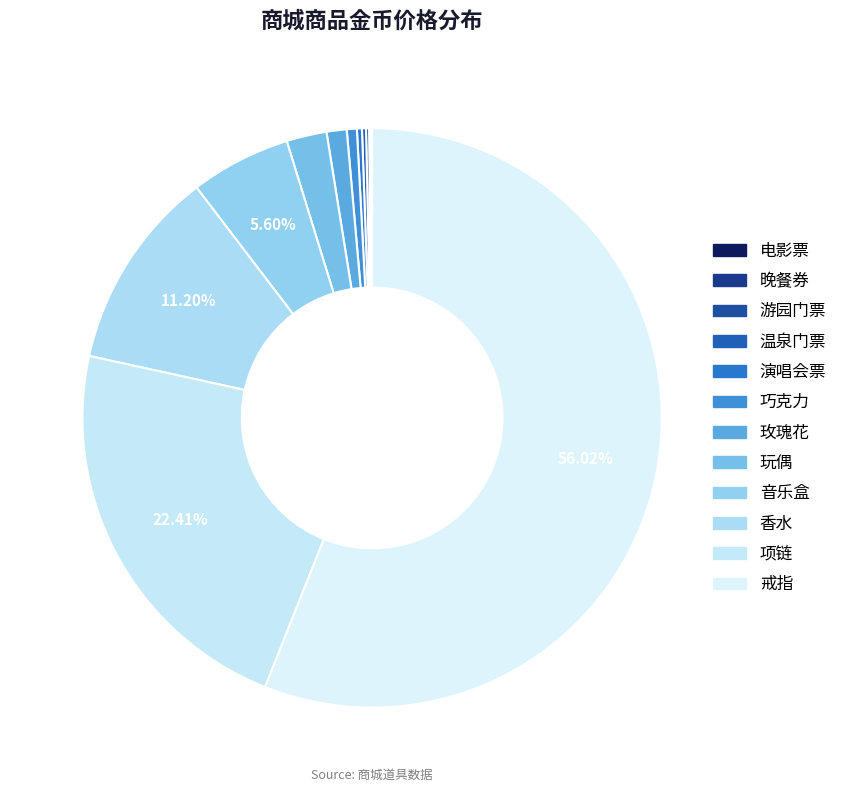

Which has a higher value, 游园门票 or 玫瑰花?

玫瑰花